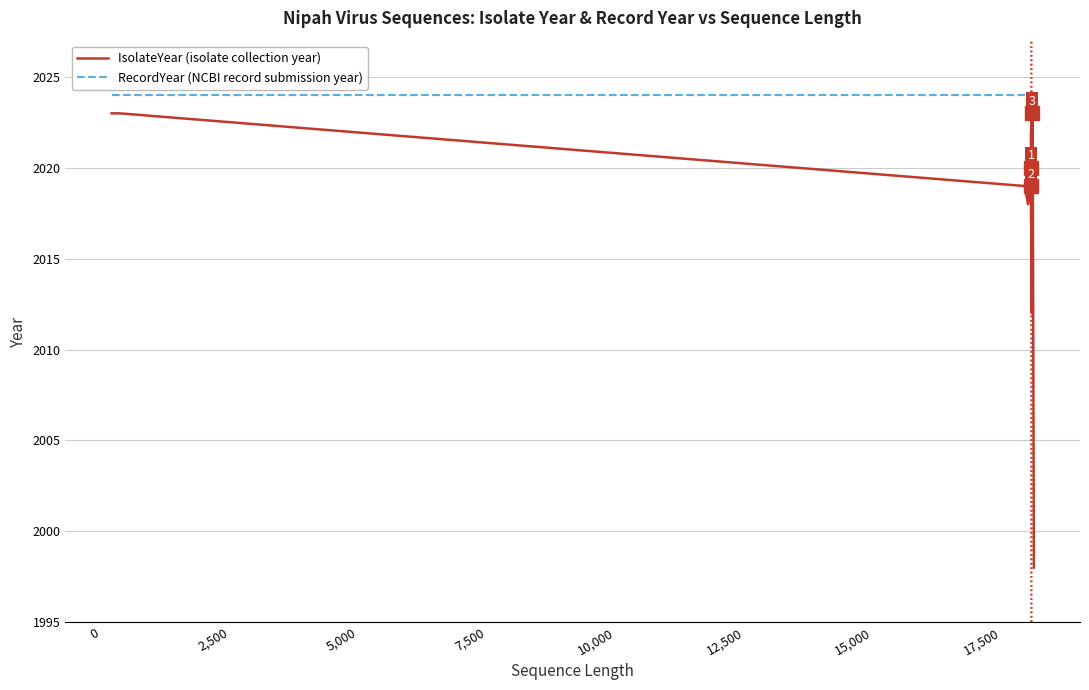

At how many categories does at least one series exceed 2015?

28